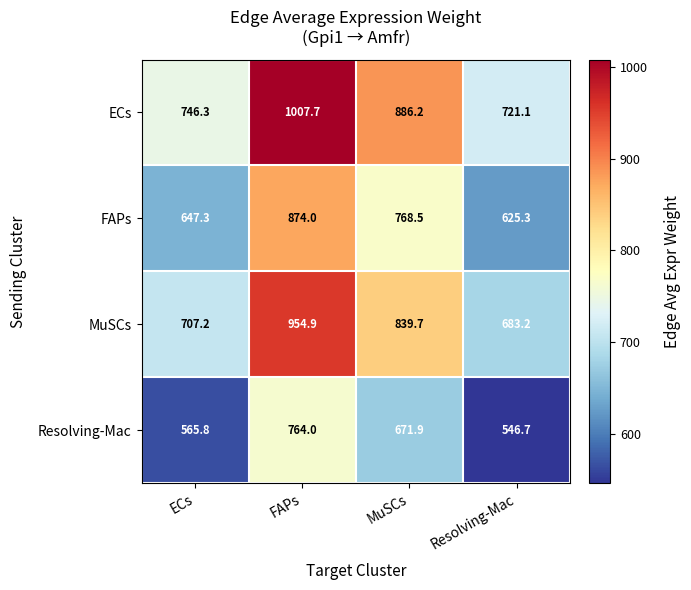

What is the spread (max minus min) of values at ECs?

180.5